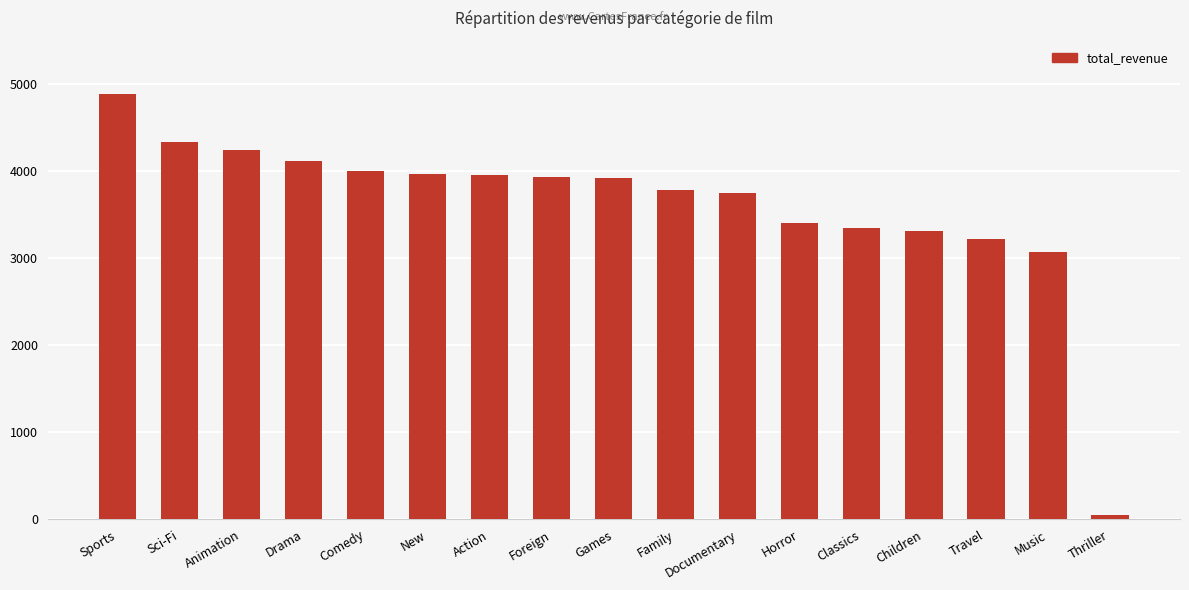

Read the value at Travel.

3227.4